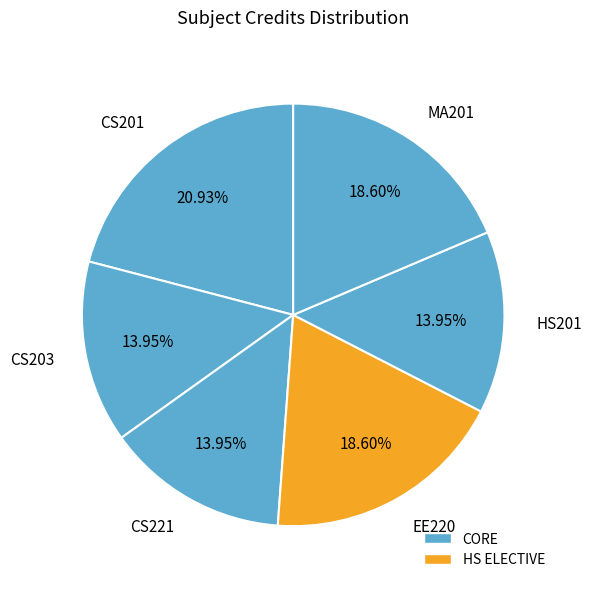

Count the number of slices in the pie.

6